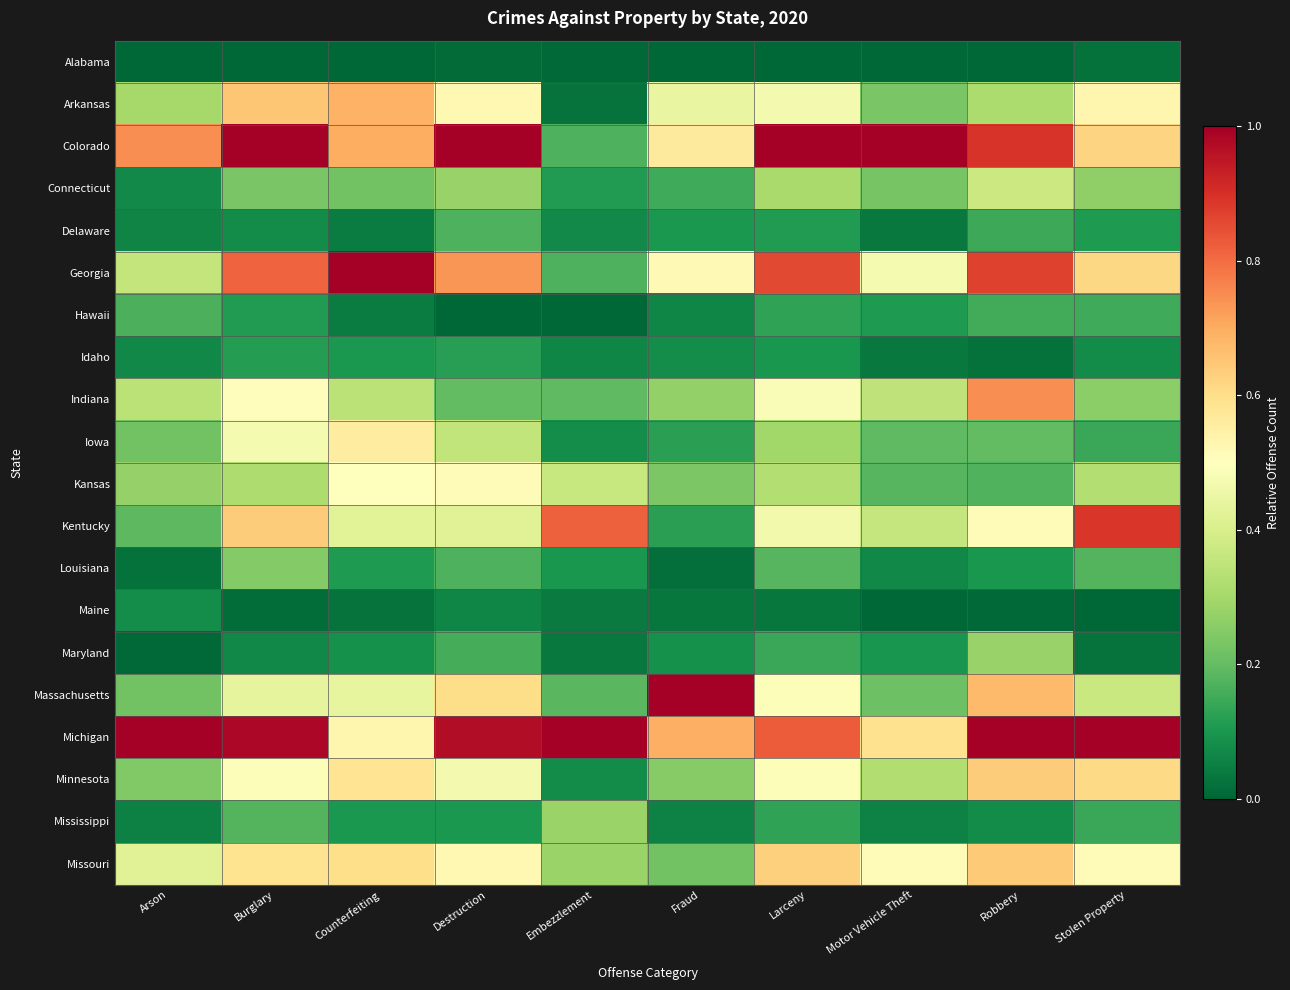

Reading right to left, list all the values displayed in this chart.

Alabama: Stolen Property=0.0	Robbery=0.0	Motor Vehicle Theft=0.0	Larceny=0.0	Fraud=0.0	Embezzlement=0.0	Destruction=0.0	Counterfeiting=0.0	Burglary=0.0	Arson=0.0
Arkansas: Stolen Property=0.5	Robbery=0.3	Motor Vehicle Theft=0.2	Larceny=0.5	Fraud=0.4	Embezzlement=0.0	Destruction=0.5	Counterfeiting=0.7	Burglary=0.7	Arson=0.3
Colorado: Stolen Property=0.6	Robbery=0.9	Motor Vehicle Theft=1.0	Larceny=1.0	Fraud=0.6	Embezzlement=0.2	Destruction=1.0	Counterfeiting=0.7	Burglary=1.0	Arson=0.7
Connecticut: Stolen Property=0.3	Robbery=0.4	Motor Vehicle Theft=0.2	Larceny=0.3	Fraud=0.2	Embezzlement=0.1	Destruction=0.3	Counterfeiting=0.2	Burglary=0.2	Arson=0.1
Delaware: Stolen Property=0.1	Robbery=0.1	Motor Vehicle Theft=0.0	Larceny=0.1	Fraud=0.1	Embezzlement=0.1	Destruction=0.2	Counterfeiting=0.0	Burglary=0.1	Arson=0.1
Georgia: Stolen Property=0.6	Robbery=0.9	Motor Vehicle Theft=0.5	Larceny=0.9	Fraud=0.5	Embezzlement=0.2	Destruction=0.7	Counterfeiting=1.0	Burglary=0.8	Arson=0.4
Hawaii: Stolen Property=0.2	Robbery=0.2	Motor Vehicle Theft=0.1	Larceny=0.1	Fraud=0.1	Embezzlement=0.0	Destruction=0.0	Counterfeiting=0.0	Burglary=0.1	Arson=0.2
Idaho: Stolen Property=0.1	Robbery=0.0	Motor Vehicle Theft=0.0	Larceny=0.1	Fraud=0.1	Embezzlement=0.1	Destruction=0.1	Counterfeiting=0.1	Burglary=0.1	Arson=0.1
Indiana: Stolen Property=0.3	Robbery=0.7	Motor Vehicle Theft=0.3	Larceny=0.5	Fraud=0.3	Embezzlement=0.2	Destruction=0.2	Counterfeiting=0.3	Burglary=0.5	Arson=0.3
Iowa: Stolen Property=0.1	Robbery=0.2	Motor Vehicle Theft=0.2	Larceny=0.3	Fraud=0.1	Embezzlement=0.1	Destruction=0.4	Counterfeiting=0.6	Burglary=0.5	Arson=0.2
Kansas: Stolen Property=0.3	Robbery=0.2	Motor Vehicle Theft=0.2	Larceny=0.3	Fraud=0.2	Embezzlement=0.4	Destruction=0.5	Counterfeiting=0.5	Burglary=0.3	Arson=0.3
Kentucky: Stolen Property=0.9	Robbery=0.5	Motor Vehicle Theft=0.4	Larceny=0.5	Fraud=0.1	Embezzlement=0.8	Destruction=0.4	Counterfeiting=0.4	Burglary=0.6	Arson=0.2
Louisiana: Stolen Property=0.2	Robbery=0.1	Motor Vehicle Theft=0.1	Larceny=0.2	Fraud=0.0	Embezzlement=0.1	Destruction=0.2	Counterfeiting=0.1	Burglary=0.2	Arson=0.0
Maine: Stolen Property=0.0	Robbery=0.0	Motor Vehicle Theft=0.0	Larceny=0.0	Fraud=0.0	Embezzlement=0.0	Destruction=0.1	Counterfeiting=0.0	Burglary=0.0	Arson=0.1
Maryland: Stolen Property=0.0	Robbery=0.3	Motor Vehicle Theft=0.1	Larceny=0.1	Fraud=0.1	Embezzlement=0.0	Destruction=0.2	Counterfeiting=0.1	Burglary=0.1	Arson=0.0
Massachusetts: Stolen Property=0.4	Robbery=0.7	Motor Vehicle Theft=0.2	Larceny=0.5	Fraud=1.0	Embezzlement=0.2	Destruction=0.6	Counterfeiting=0.4	Burglary=0.4	Arson=0.2
Michigan: Stolen Property=1.0	Robbery=1.0	Motor Vehicle Theft=0.6	Larceny=0.8	Fraud=0.7	Embezzlement=1.0	Destruction=1.0	Counterfeiting=0.5	Burglary=1.0	Arson=1.0
Minnesota: Stolen Property=0.6	Robbery=0.6	Motor Vehicle Theft=0.3	Larceny=0.5	Fraud=0.3	Embezzlement=0.1	Destruction=0.5	Counterfeiting=0.6	Burglary=0.5	Arson=0.2
Mississippi: Stolen Property=0.1	Robbery=0.1	Motor Vehicle Theft=0.1	Larceny=0.1	Fraud=0.1	Embezzlement=0.3	Destruction=0.1	Counterfeiting=0.1	Burglary=0.2	Arson=0.1
Missouri: Stolen Property=0.5	Robbery=0.6	Motor Vehicle Theft=0.5	Larceny=0.6	Fraud=0.2	Embezzlement=0.3	Destruction=0.5	Counterfeiting=0.6	Burglary=0.6	Arson=0.4